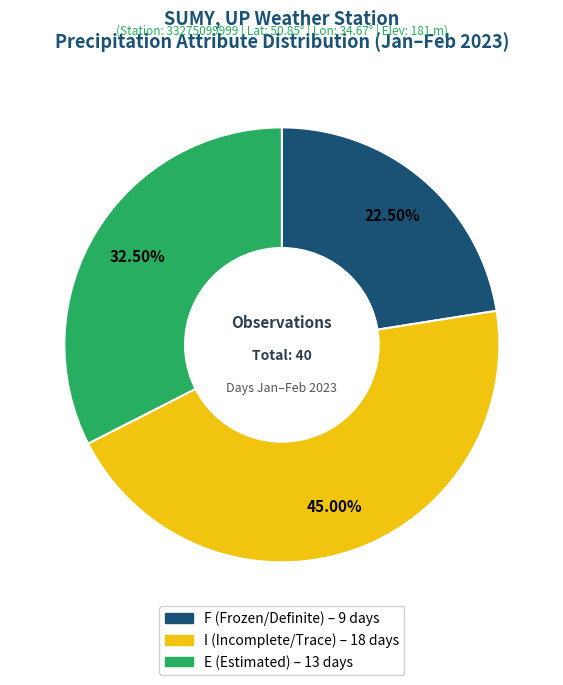

Is there any slice that represents more than half of the pie?

No